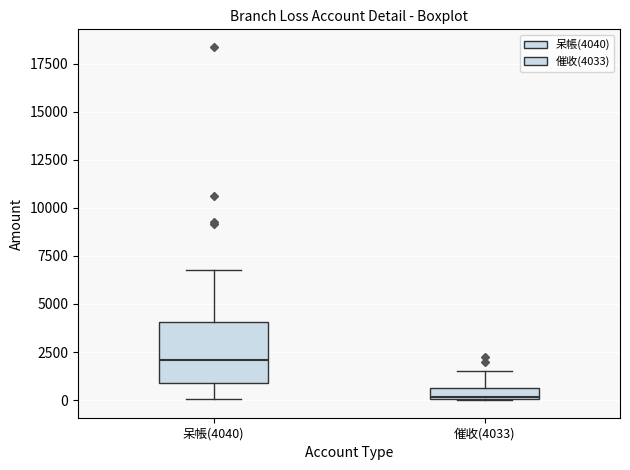

Which box is the tallest, from its lower edge to its upper edge?

呆帳(4040)